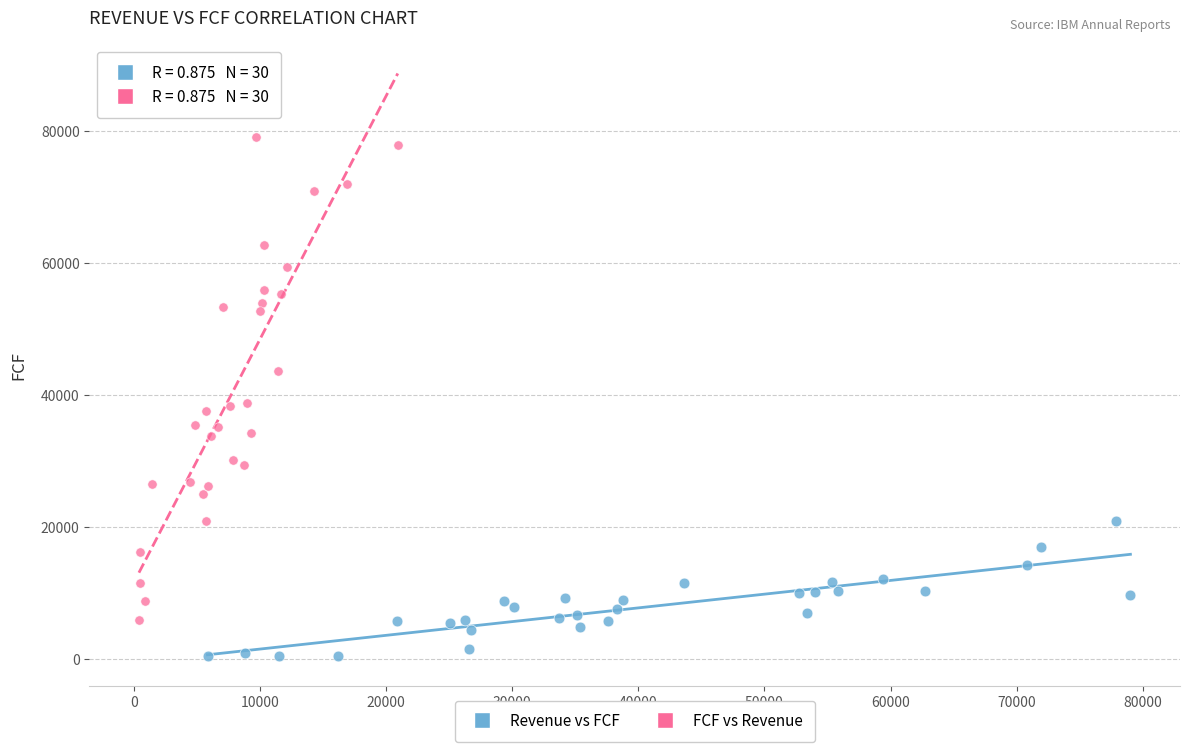

Which series contains the lowest Y value?

Revenue vs FCF